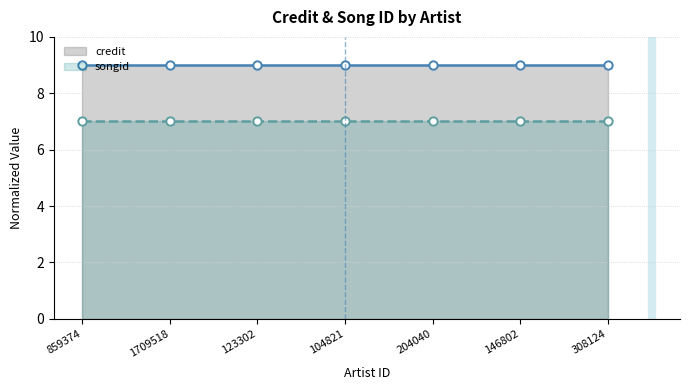

What is the spread (max minus min) of values at 146802?

2